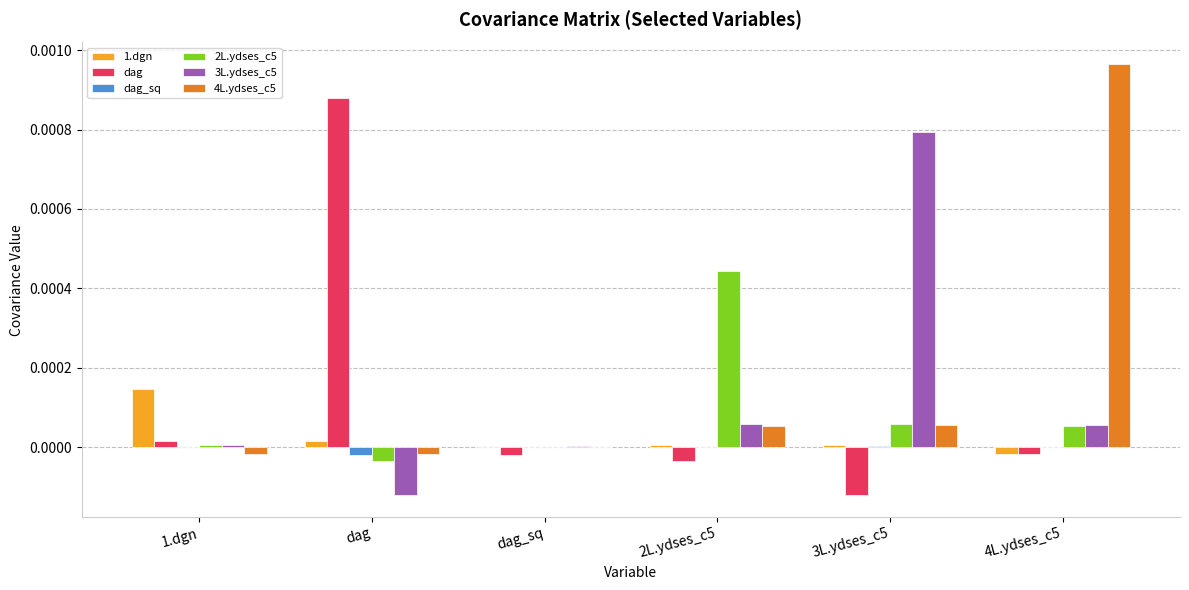

At which category is the sum across all series the highest?

4L.ydses_c5